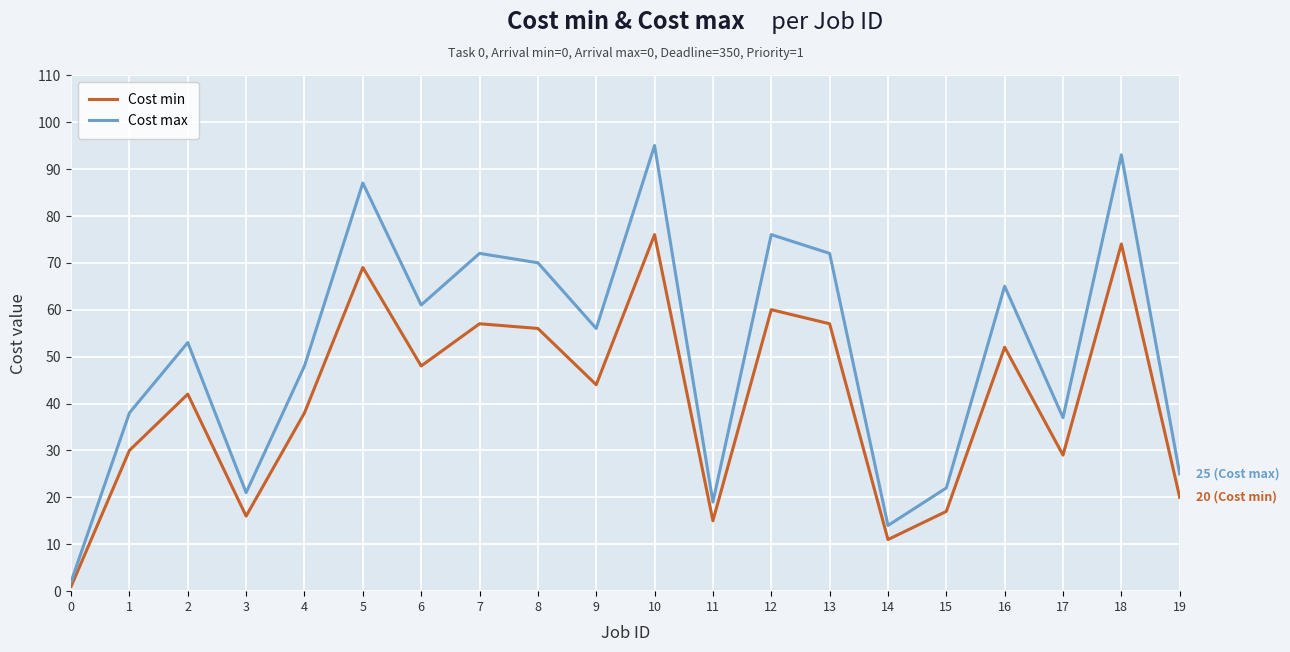

What is the greatest value displayed?

95